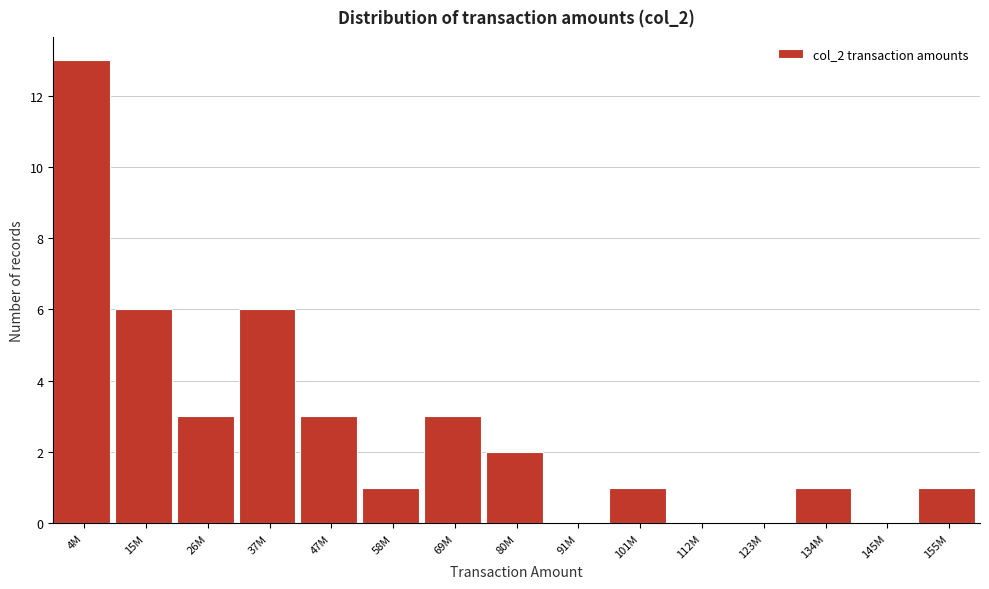

Reading right to left, extract all data points from this chart.

155M=1	145M=0	134M=1	123M=0	112M=0	101M=1	91M=0	80M=2	69M=3	58M=1	47M=3	37M=6	26M=3	15M=6	4M=13